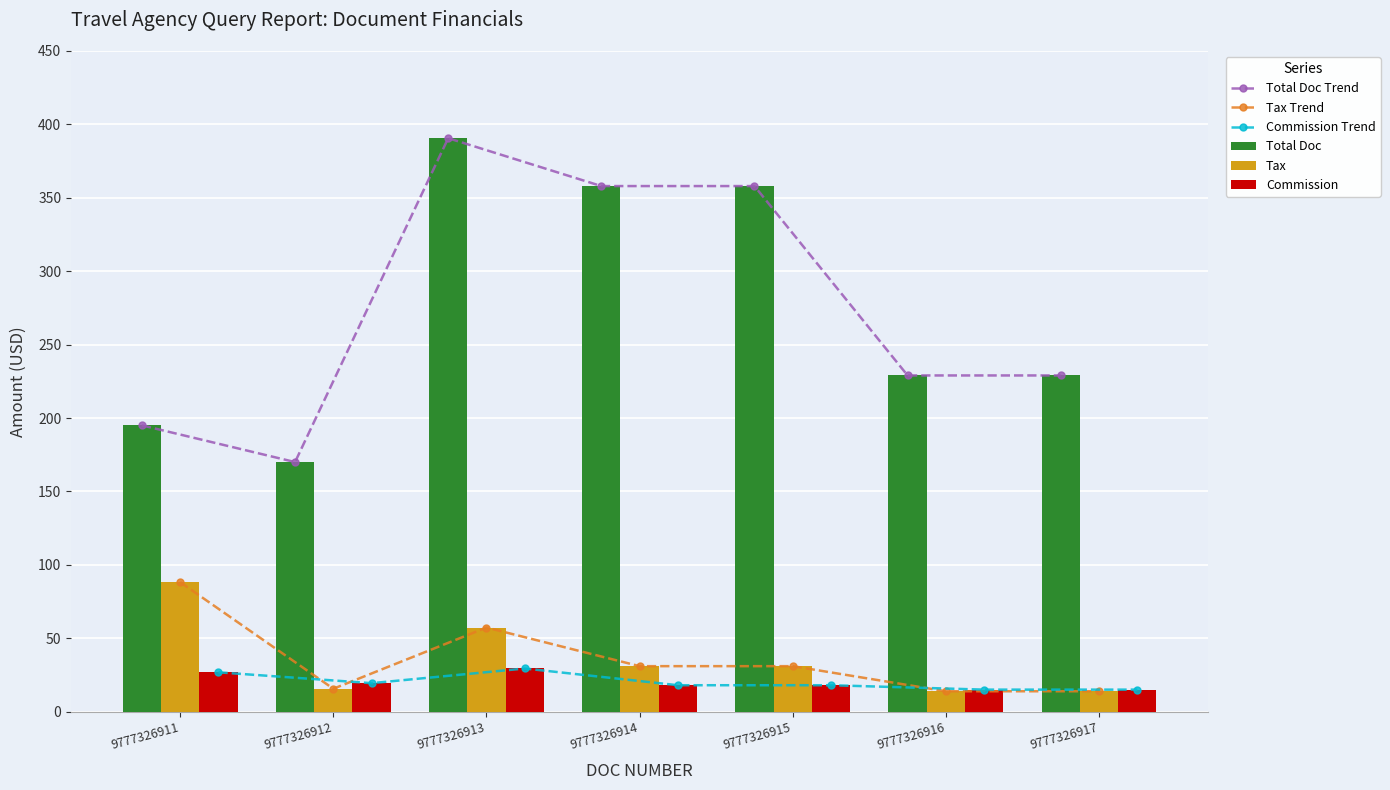

What is the average value of the Total Doc Trend series?

275.7